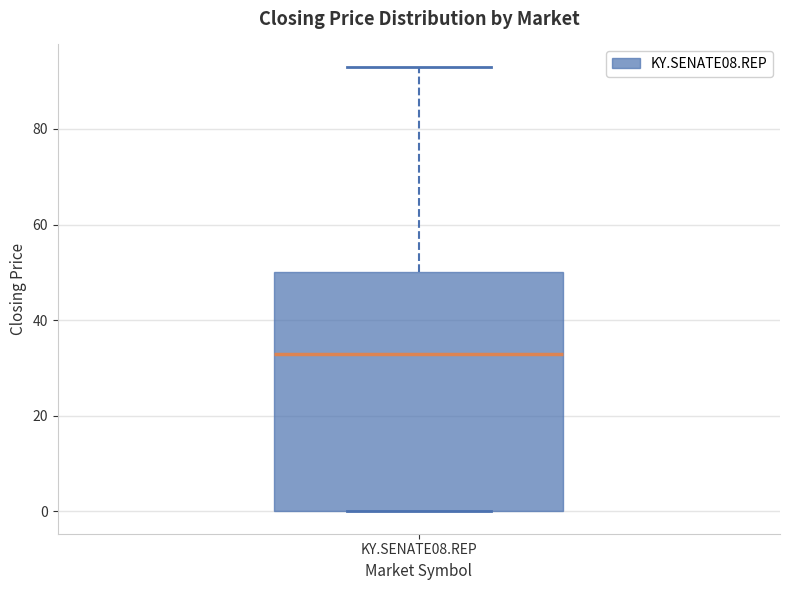

Where is the upper edge of the box for KY.SENATE08.REP on the y-axis? The values are not printed on the chart, so give them approximately, as read against the axis.

50